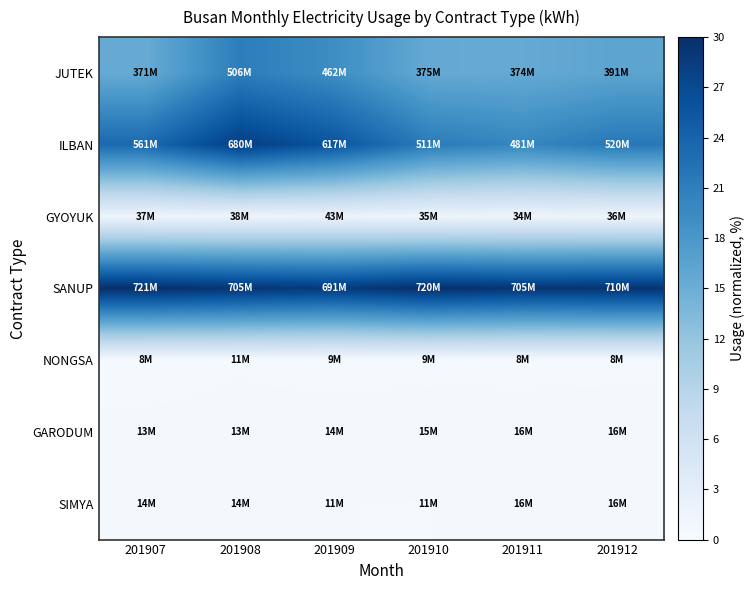

Reading right to left, list all the values displayed in this chart.

JUTEK: 201912=16.3	201911=15.6	201910=15.6	201909=19.2	201908=21.1	201907=15.4
ILBAN: 201912=21.6	201911=20.0	201910=21.3	201909=25.7	201908=28.3	201907=23.3
GYOYUK: 201912=1.5	201911=1.4	201910=1.5	201909=1.8	201908=1.6	201907=1.6
SANUP: 201912=29.5	201911=29.3	201910=30.0	201909=28.8	201908=29.3	201907=30.0
NONGSA: 201912=0.4	201911=0.3	201910=0.4	201909=0.4	201908=0.4	201907=0.3
GARODUM: 201912=0.7	201911=0.7	201910=0.6	201909=0.6	201908=0.5	201907=0.5
SIMYA: 201912=0.7	201911=0.7	201910=0.5	201909=0.5	201908=0.6	201907=0.6